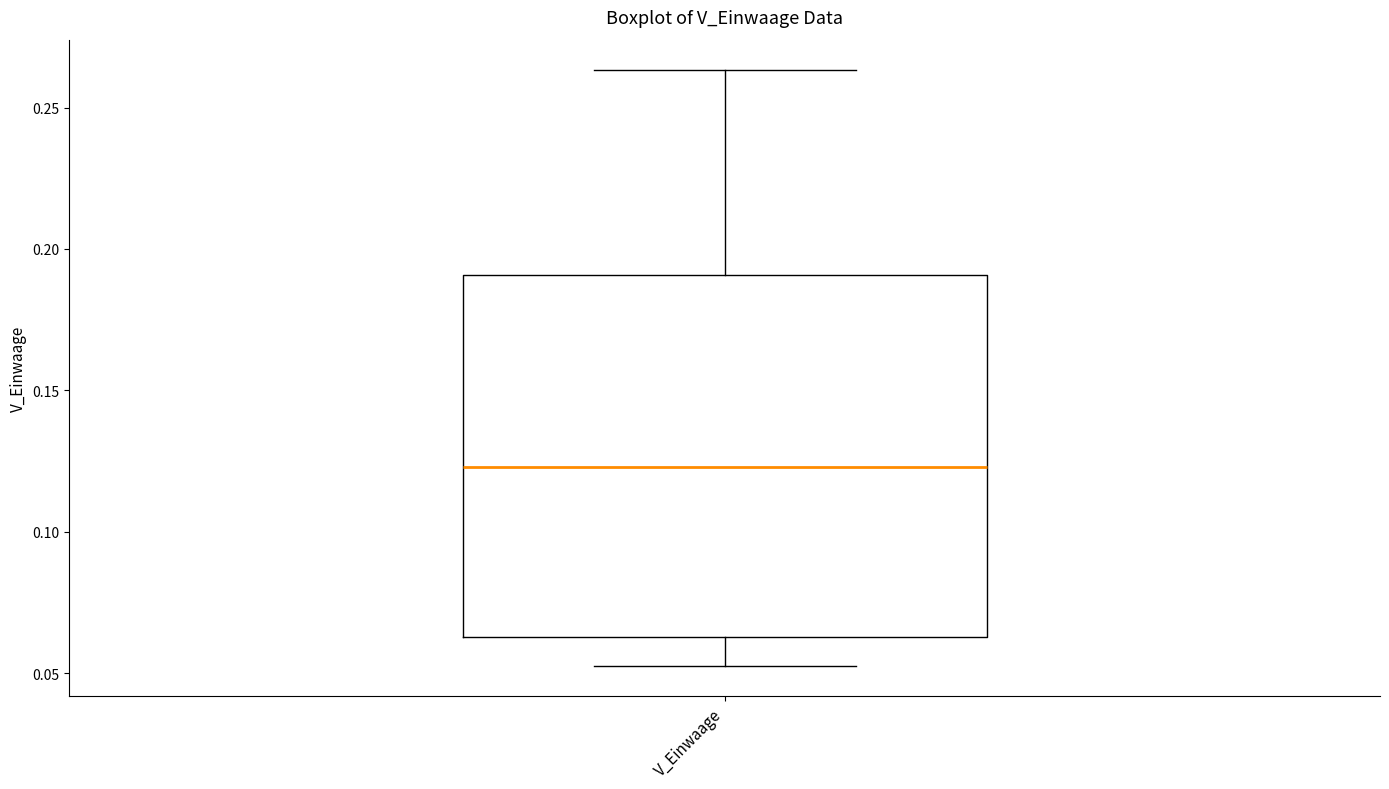

Where does the upper whisker of the box for V_Einwaage end on the y-axis? The values are not printed on the chart, so give them approximately, as read against the axis.

0.265